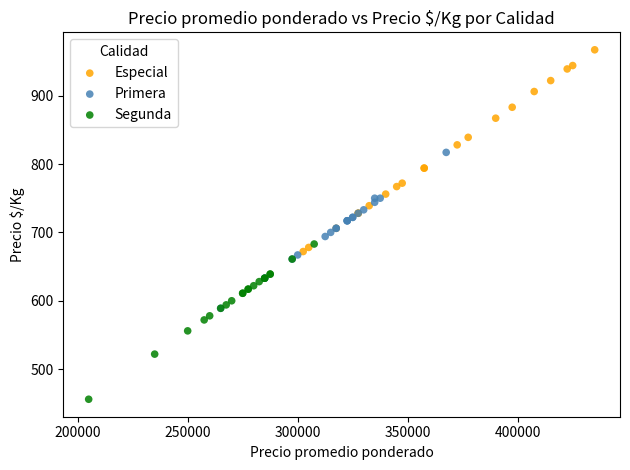

Which series reaches the maximum Y coordinate?

Especial